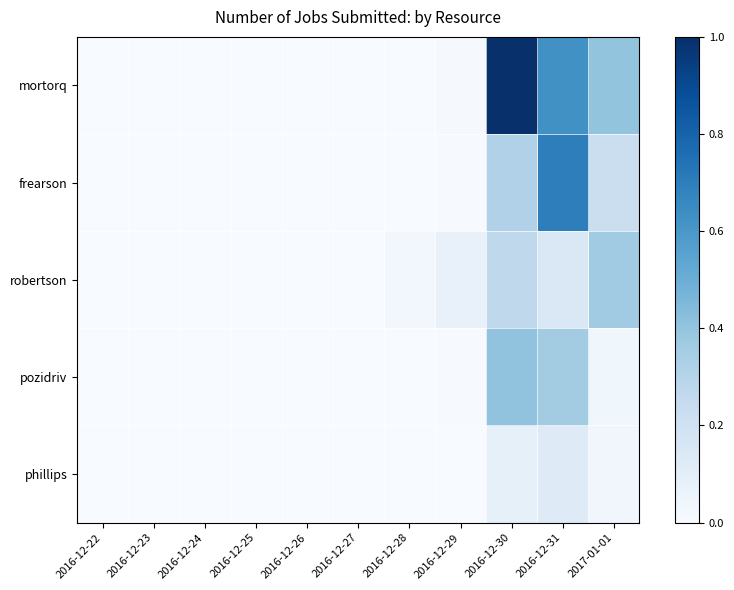

Between 2016-12-25 and 2016-12-26, which series saw the biggest shift?

mortorq